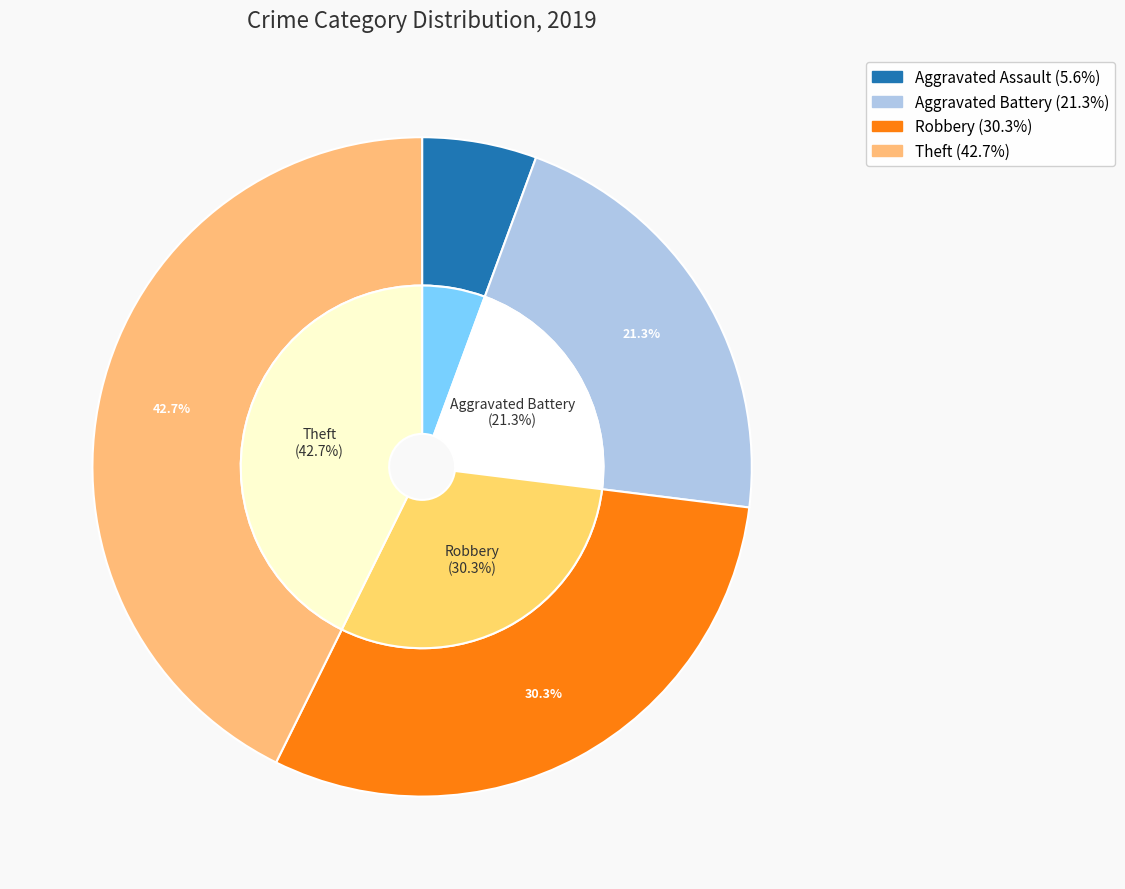

True or false: Theft accounts for 43% of the total.

True